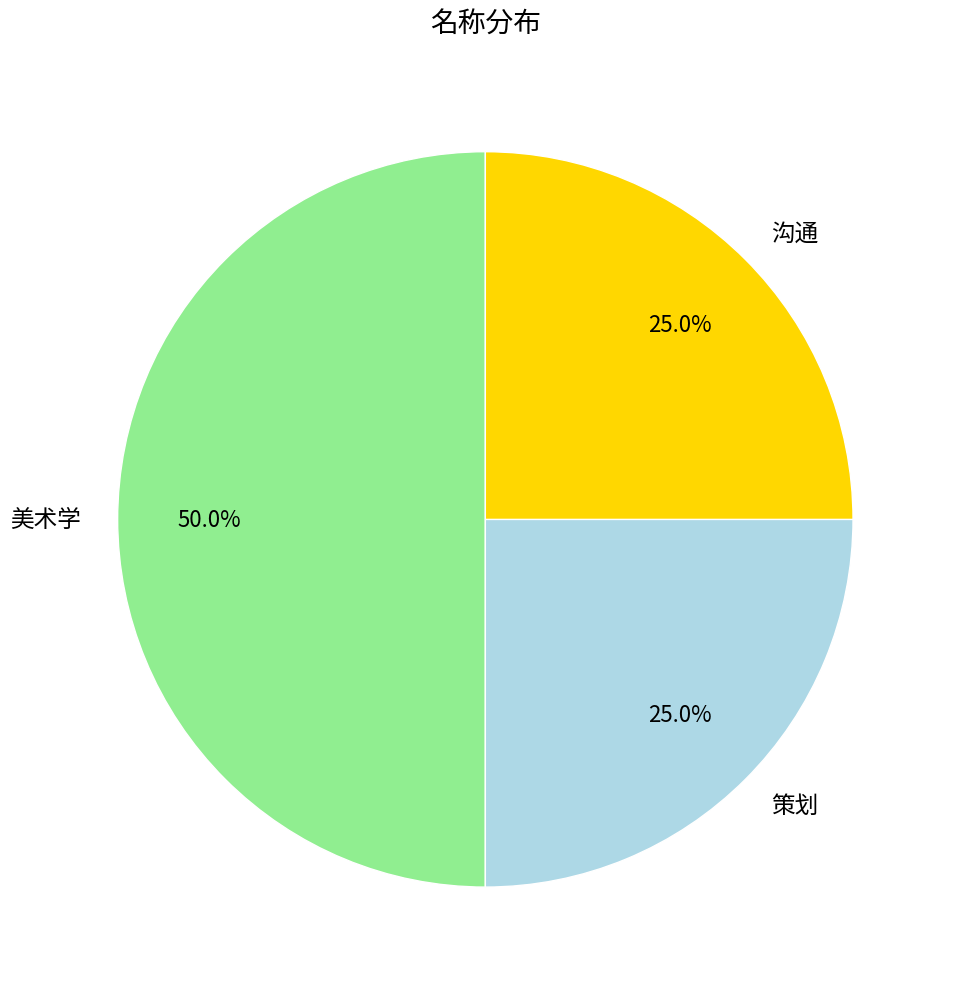

How much of the chart is everything except 沟通?

75.0%